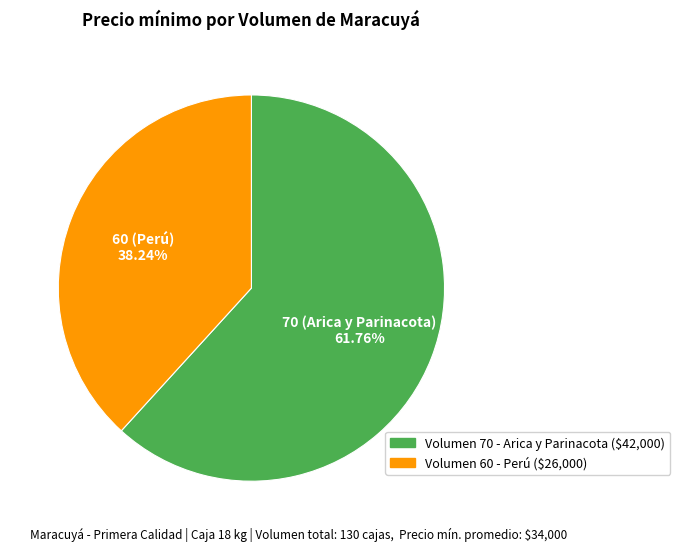

To the nearest percent, what is the combined percentage of 60 (Perú) and 70 (Arica y Parinacota)?

100%